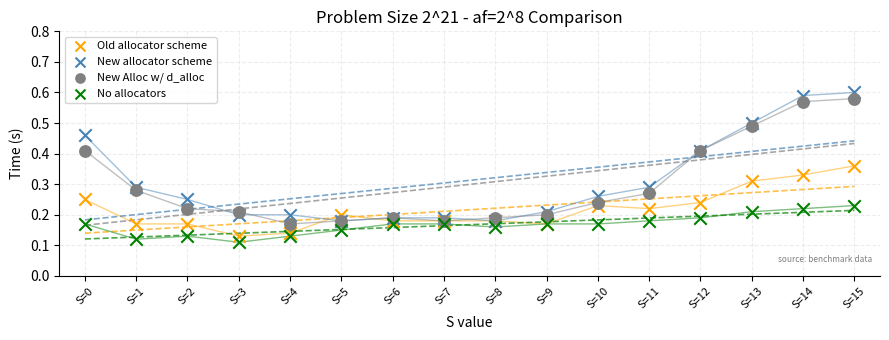

What are all the series names shown in the legend?

Old allocator scheme, New allocator scheme, New Alloc w/ d_alloc, No allocators